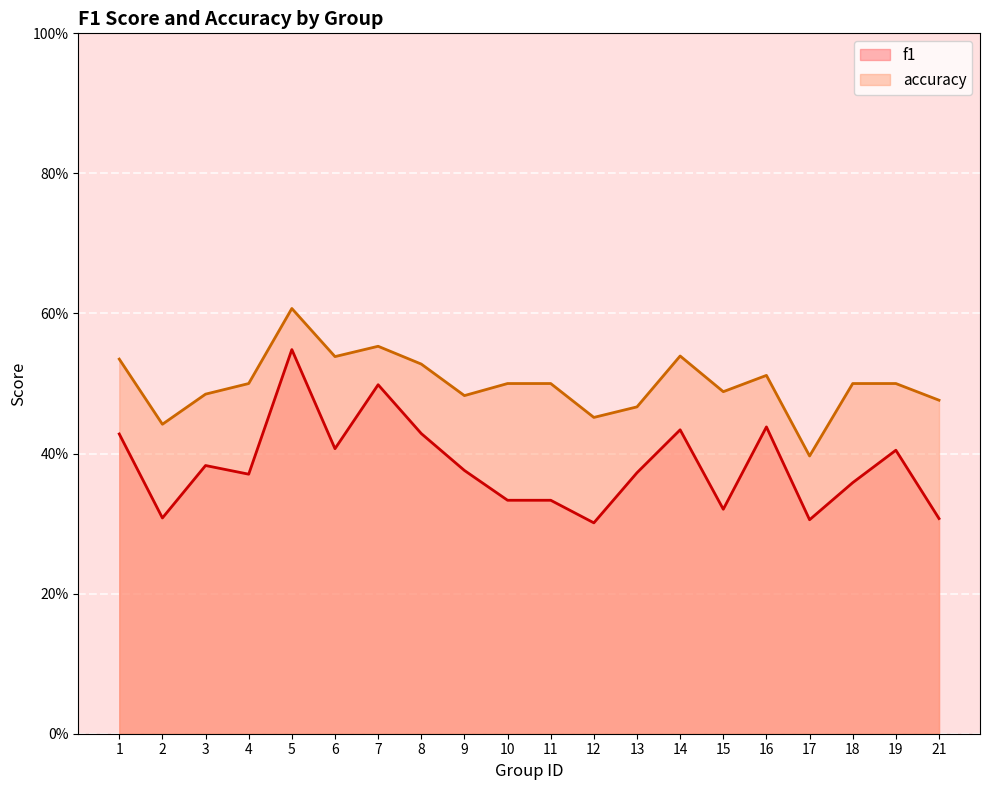

What are all the series names shown in the legend?

f1, accuracy